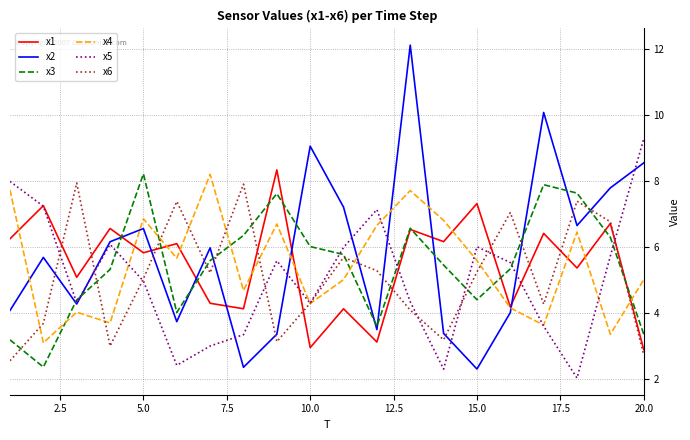

How many lines are shown in the chart?

6